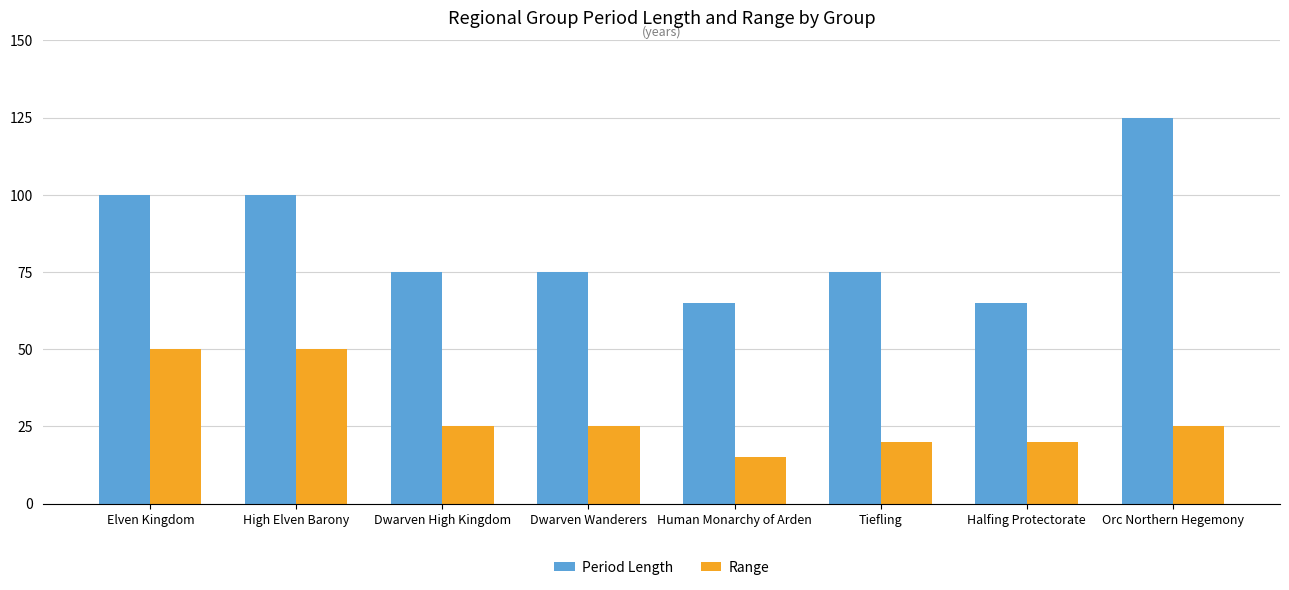

Which series has the widest spread of values?

Period Length